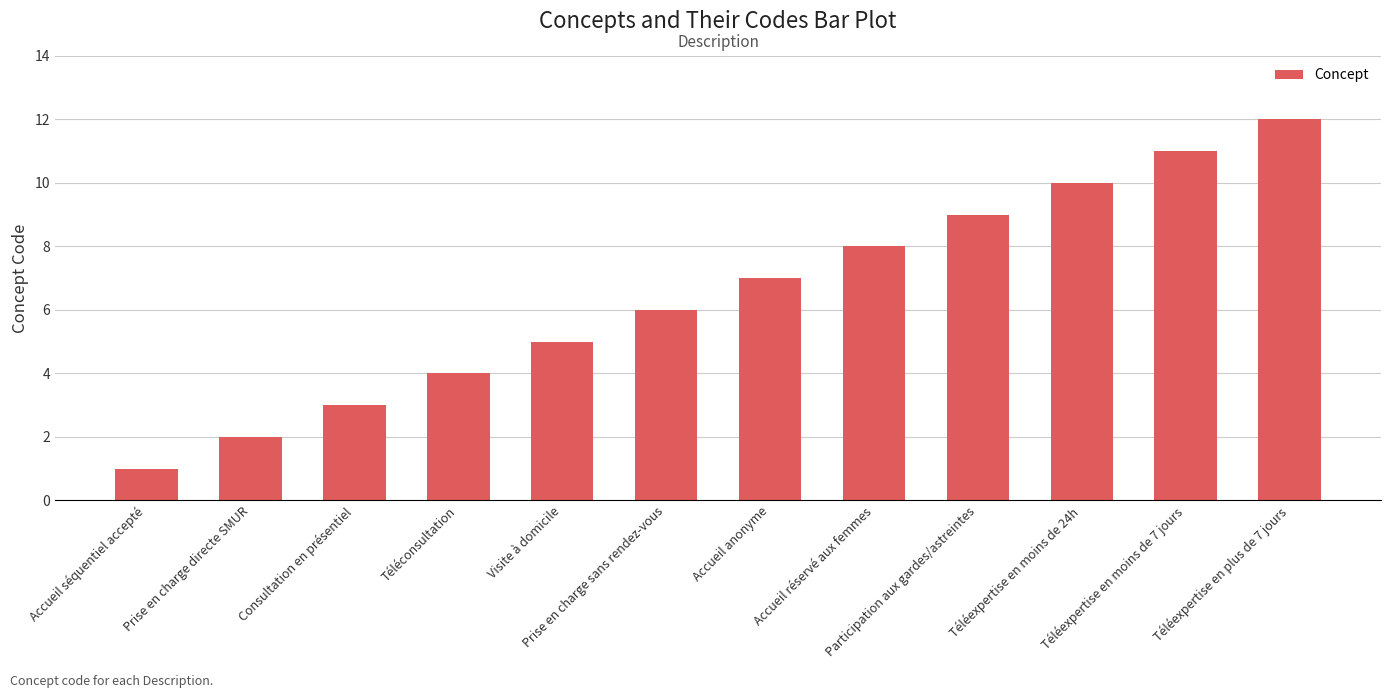

What is the greatest value displayed?

12